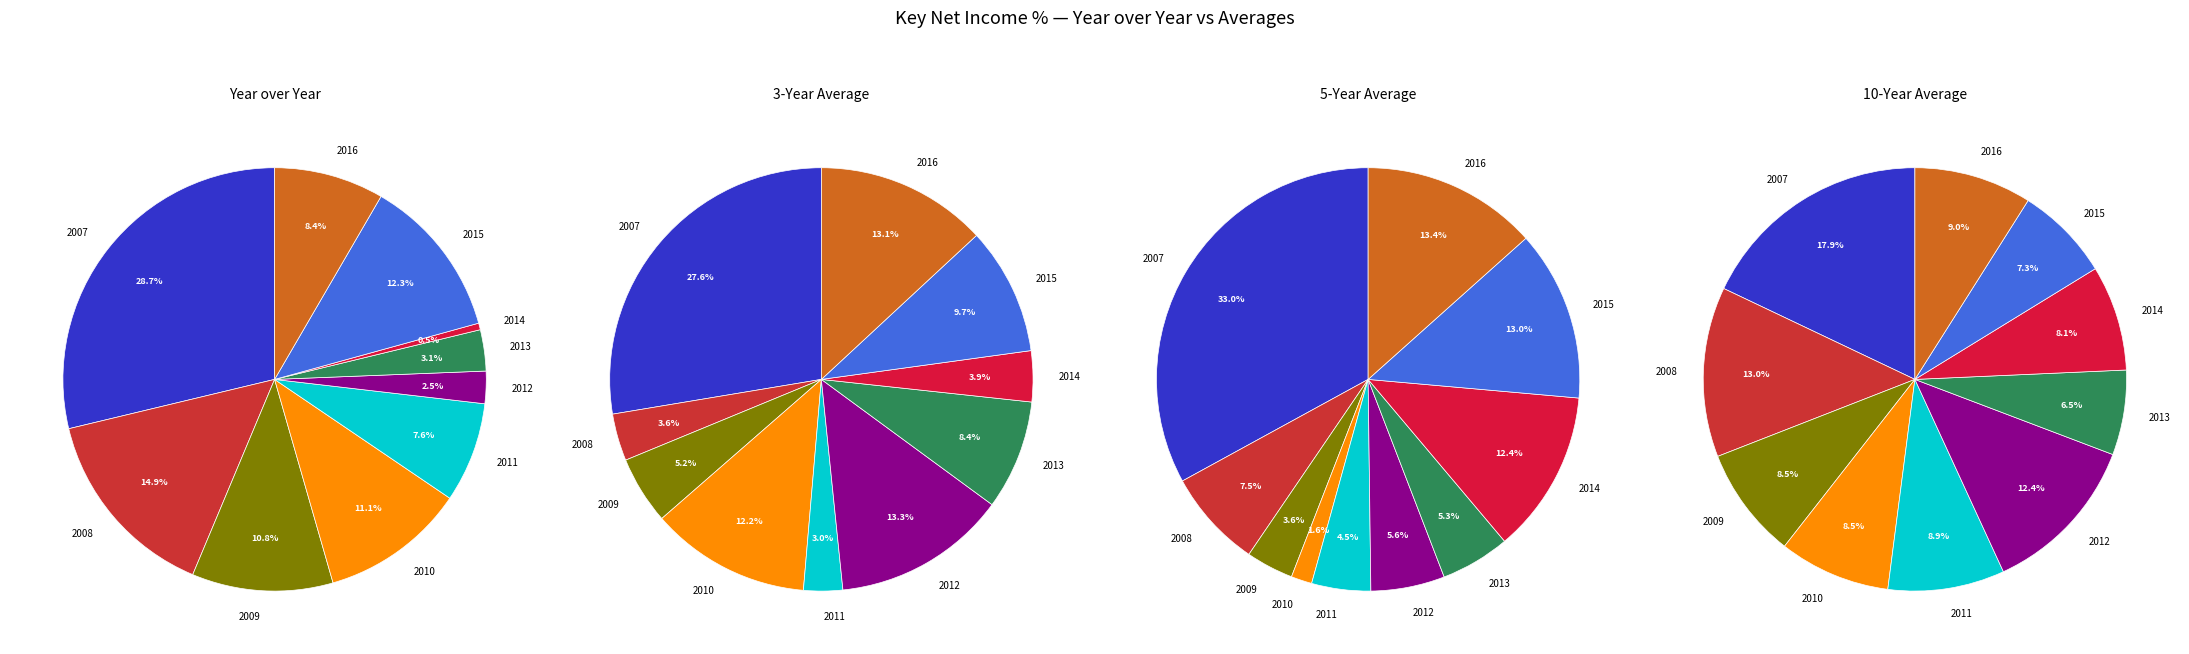

The 2008 slice represents 15% of the pie. True or false?

True